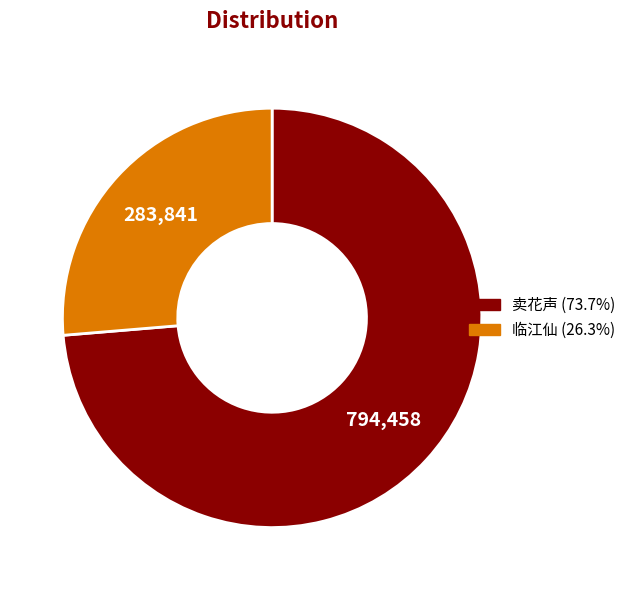

Combined, do 卖花声 (73.7%) and 临江仙 (26.3%) account for over 50%?

Yes